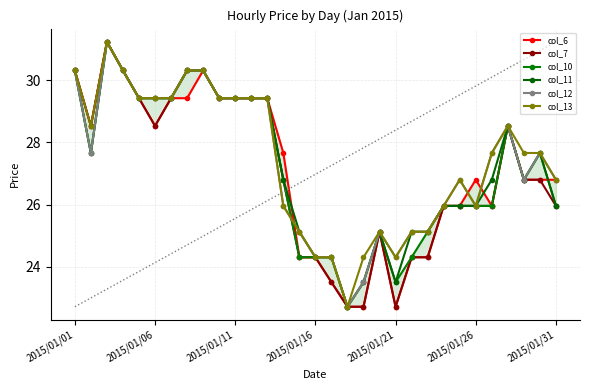

Is this an area chart (filled region under the line)?

No